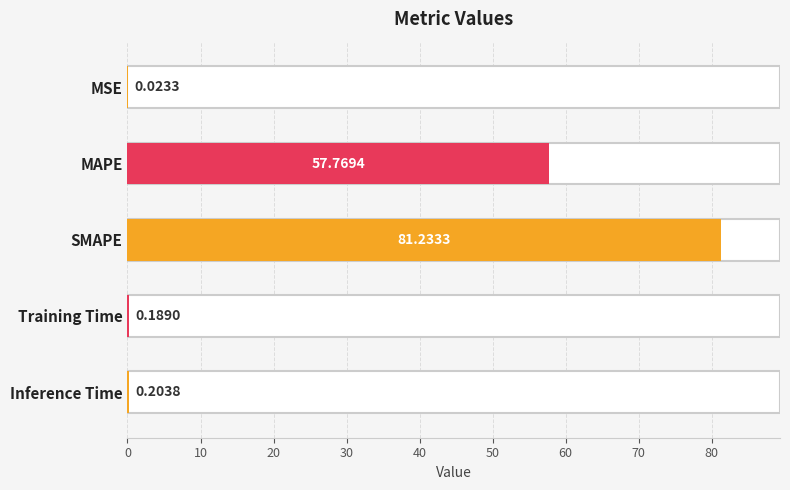

True or false: the data shows 57.8 at MAPE.

True